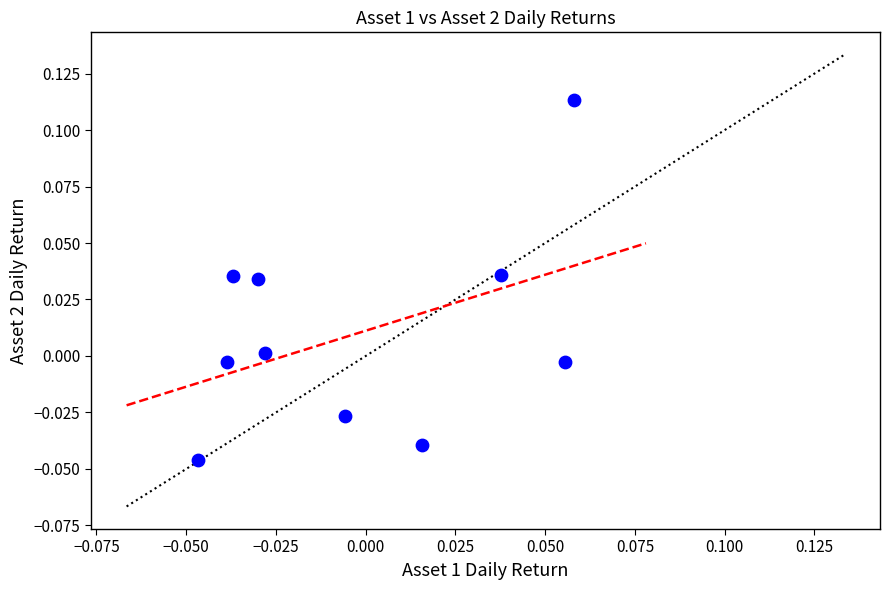

How many data points are displayed?

10